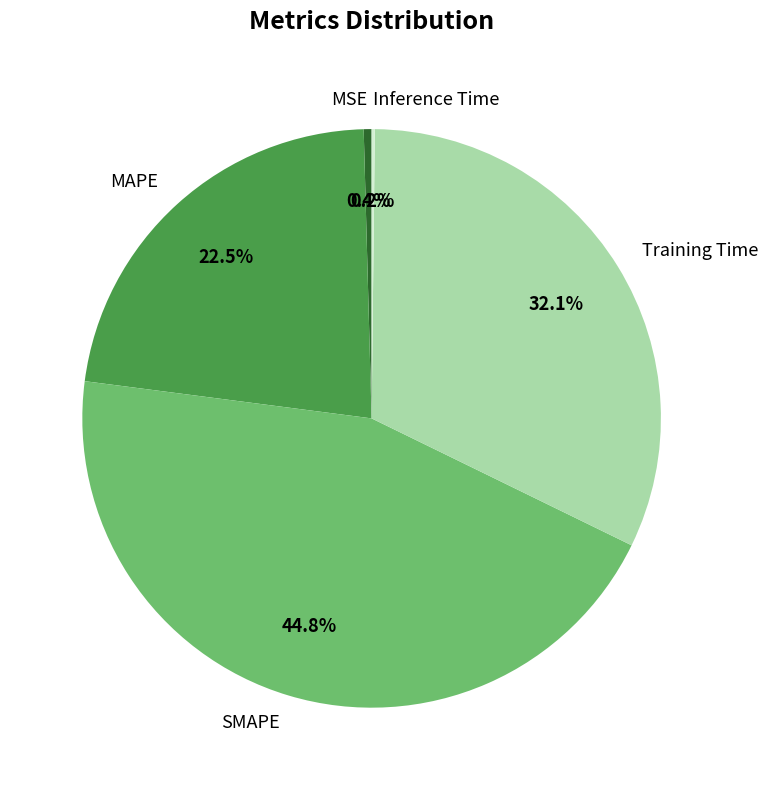

To the nearest percent, what is the average slice percentage?

20%